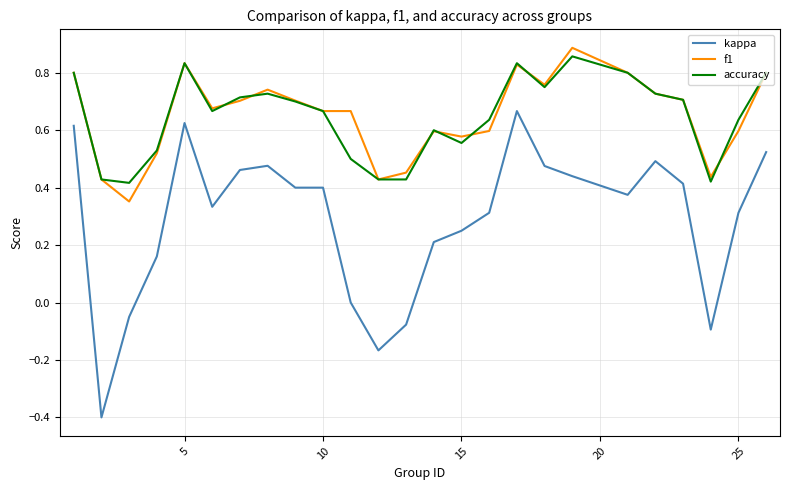

True or false: accuracy and kappa cross at least once.

False